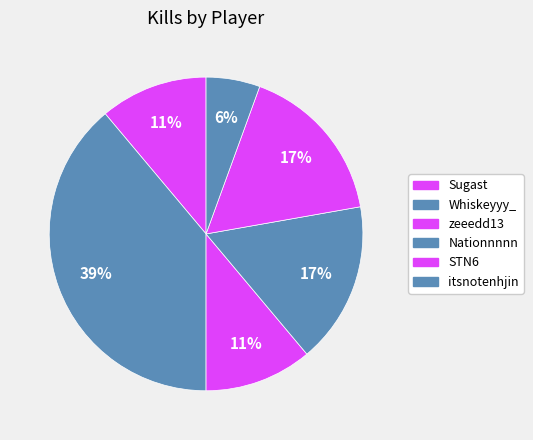

Which slice is the smallest?

itsnotenhjin